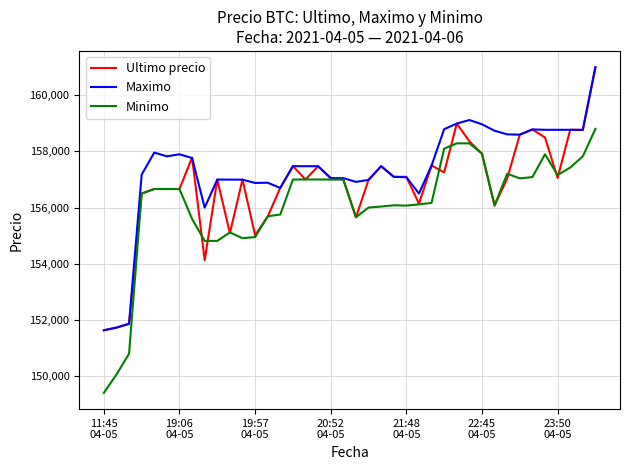

What is the average value of the Ultimo precio series?

156780